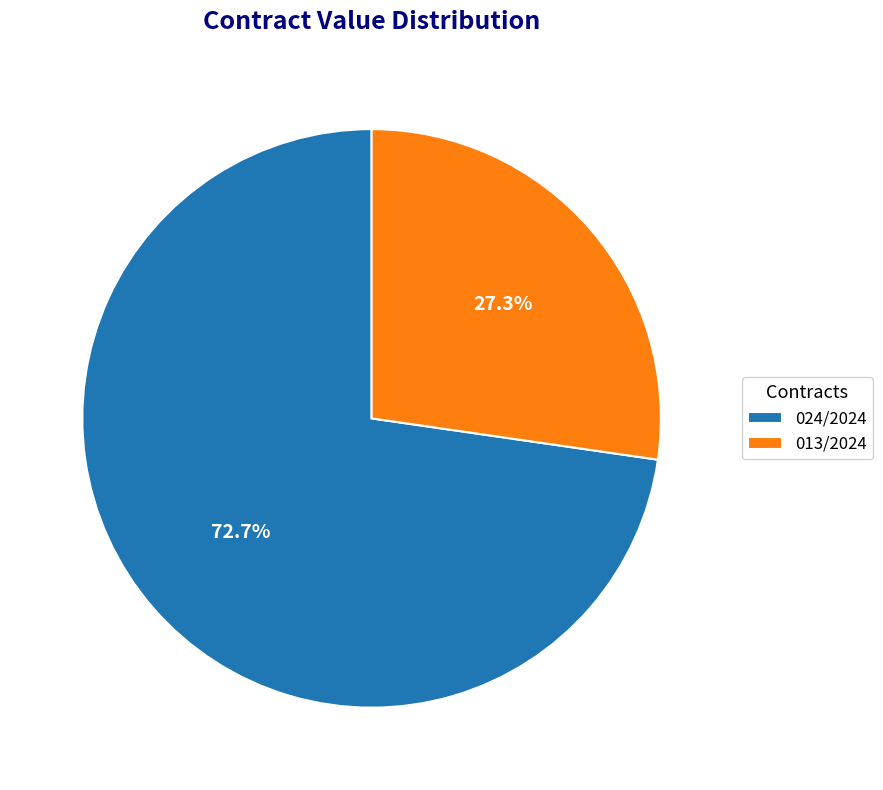

True or false: 024/2024 accounts for 73% of the total.

True